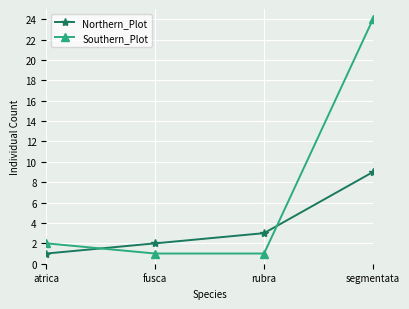

What is the value of the Northern_Plot point at the 1st from the left?

1